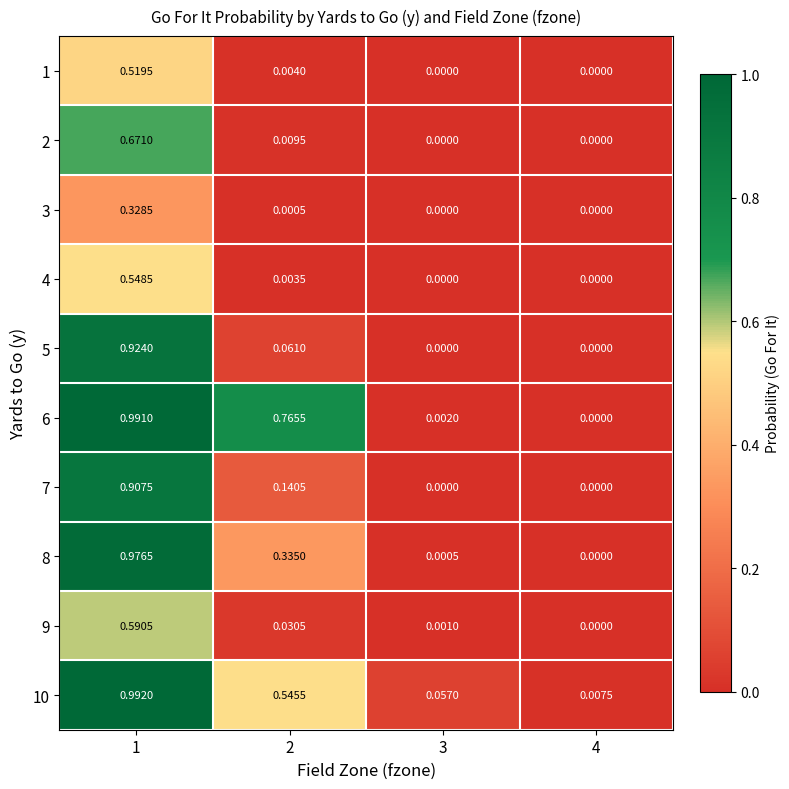

Is the value of 2 at 3 greater than the value of 3 at 1?

No